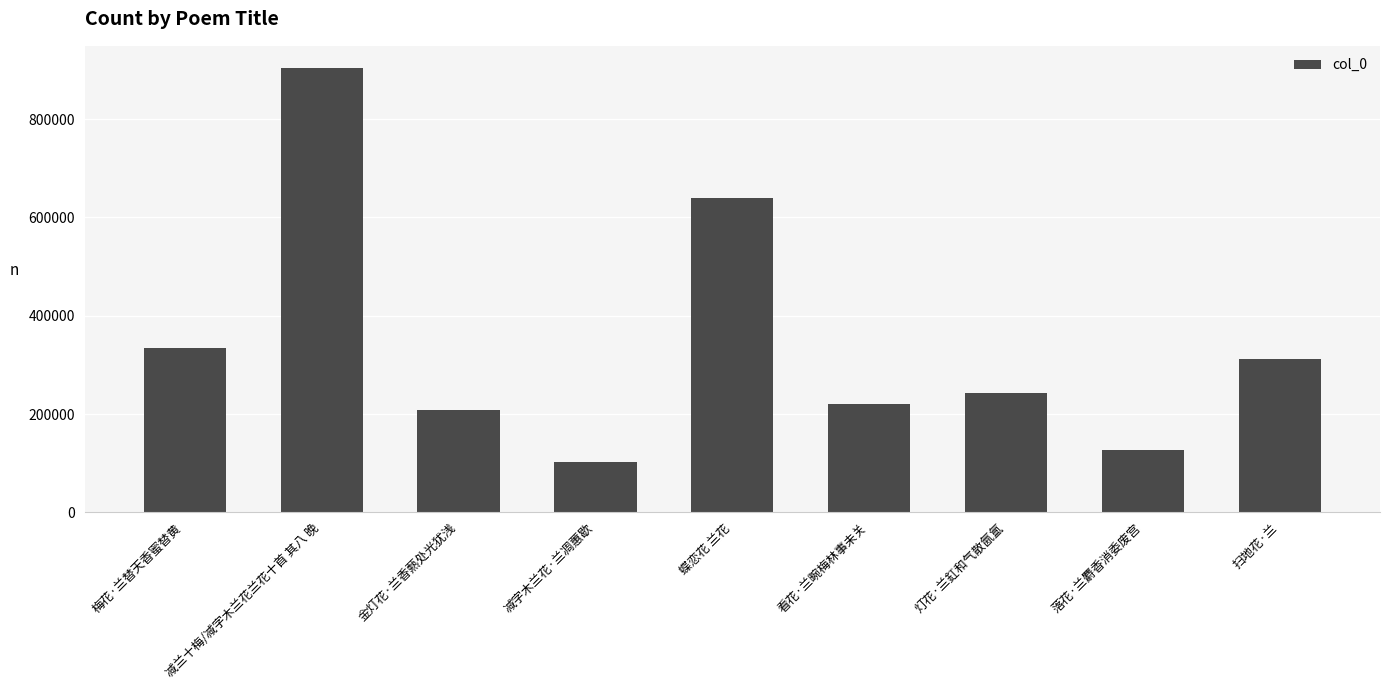

What is the label of the 5th bar from the left?

蝶恋花 兰花